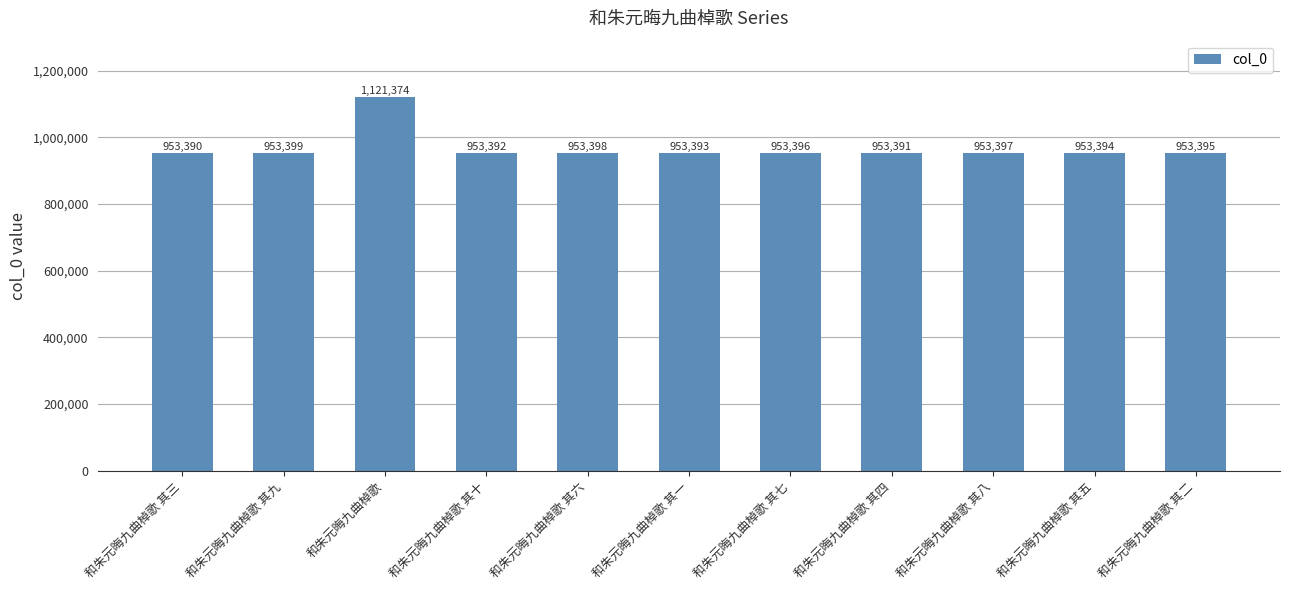

How many bars are there in total?

11